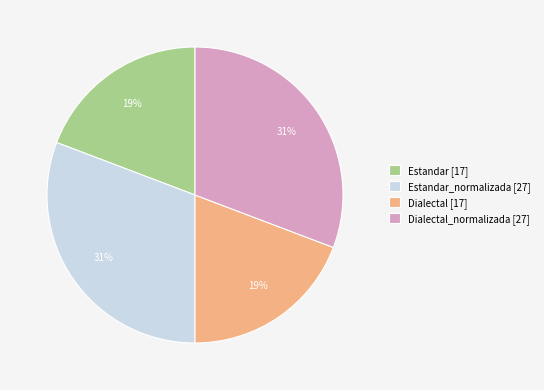

To the nearest percent, what is the difference between the Dialectal [17] and Dialectal_normalizada [27] slice percentages?

12%